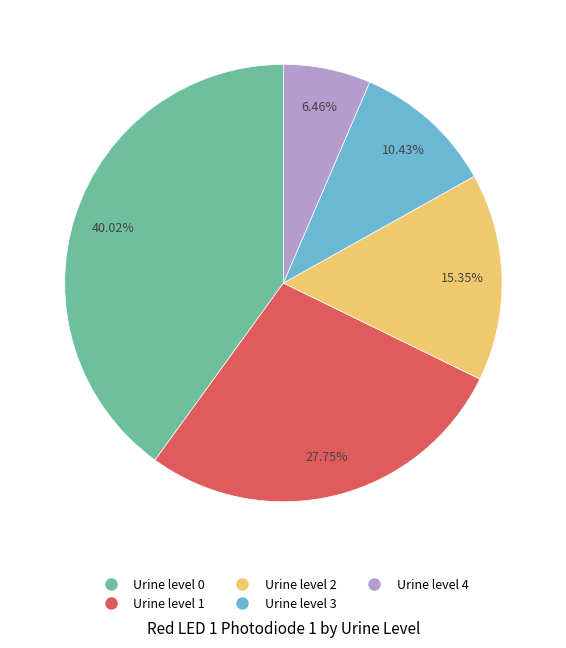

Which category has the biggest portion of the pie?

Urine level 0